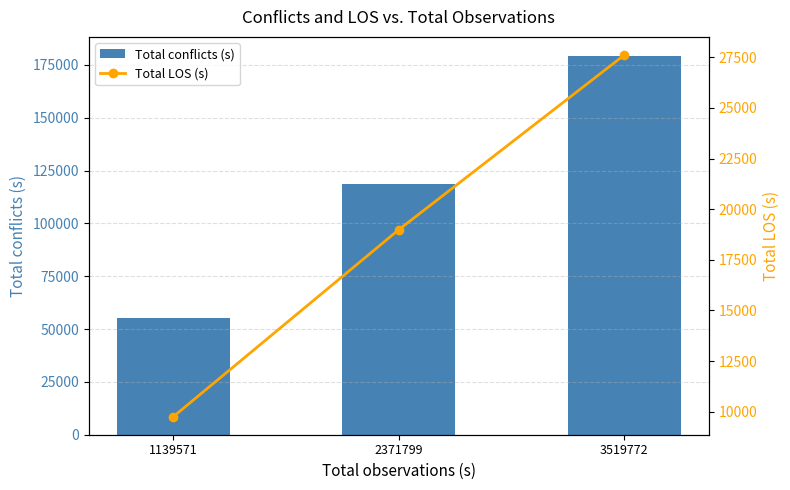

The Total LOS (s) series shows 27612 at 3519772. True or false?

True